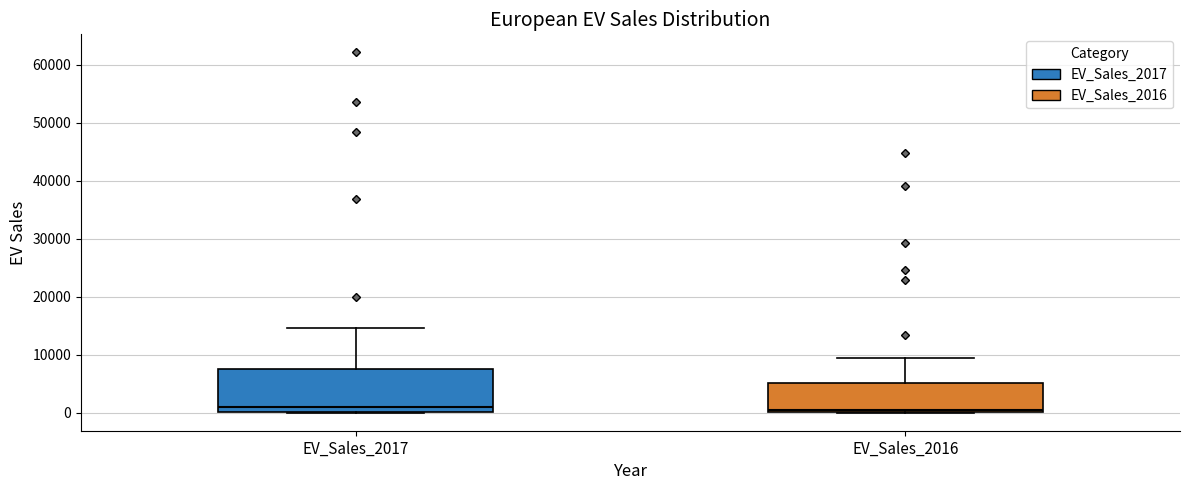

Reading left to right, transcribe this box plot: for each box, give where its median line is, the range the box spans, and where its two whiskers end, as read against the y-axis. The values are not printed on the chart, so give them approximately, as read against the axis.

EV_Sales_2017: median 1000, box 0 to 8000, whiskers 0 to 15000
EV_Sales_2016: median 1000, box 0 to 5000, whiskers 0 to 9000